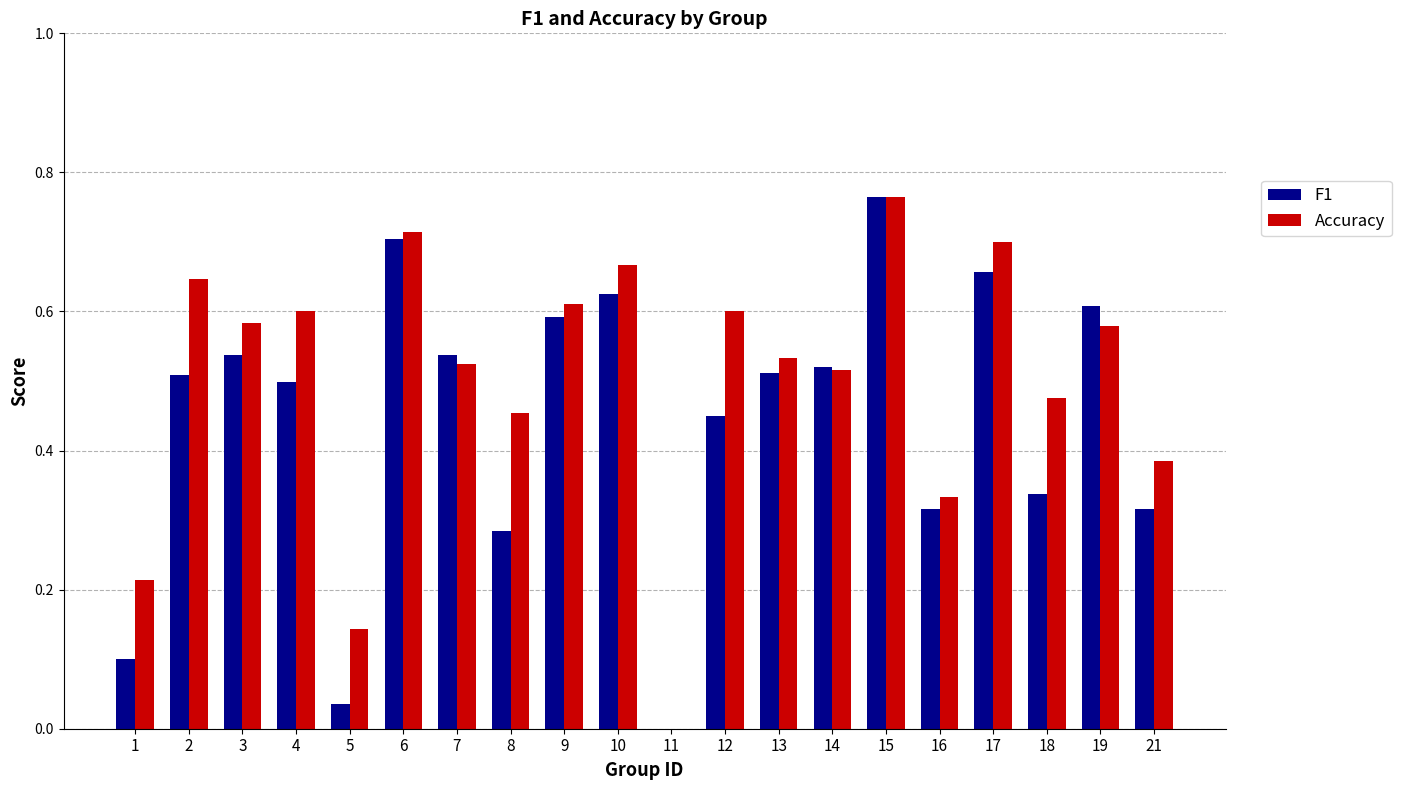

Is the value of Accuracy at 11 greater than the value of F1 at 5?

No